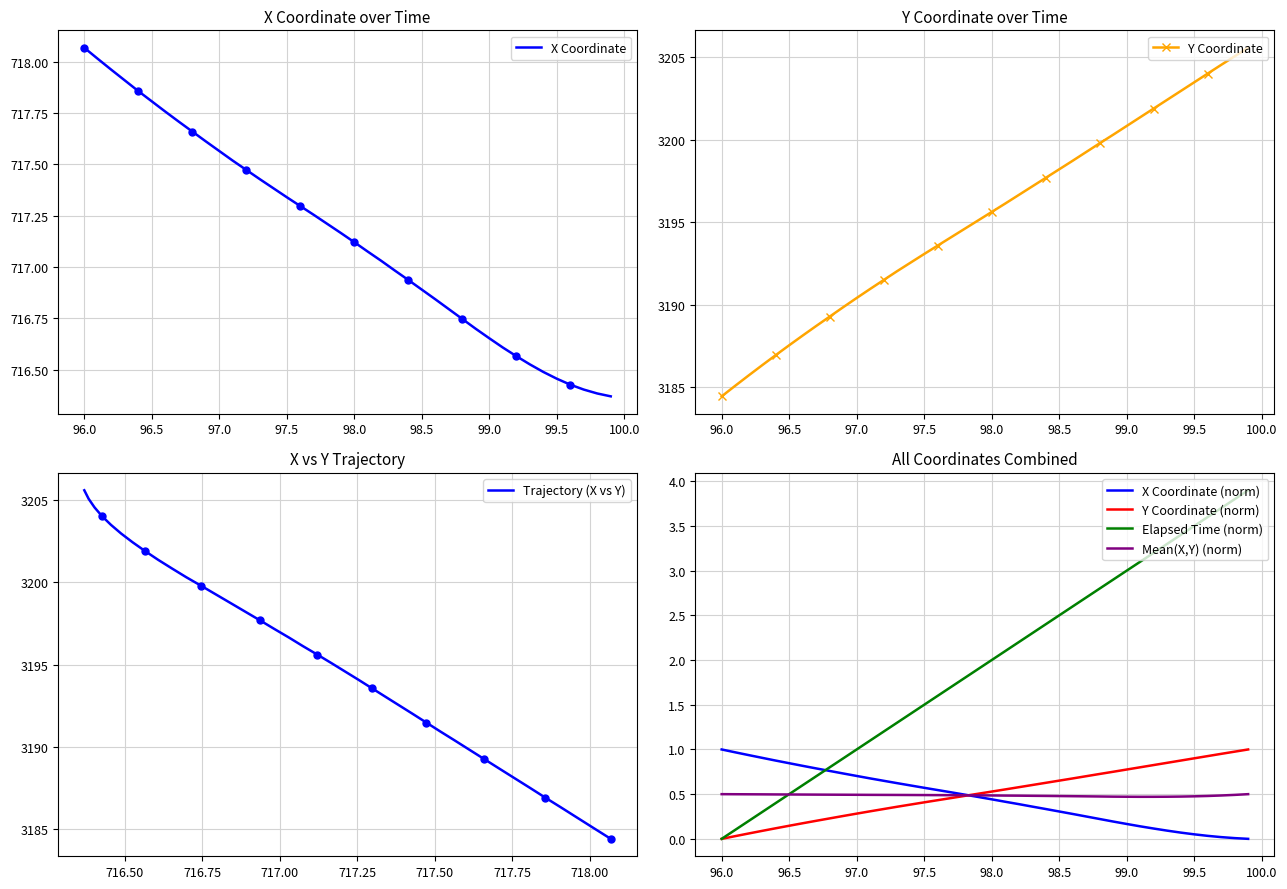

What is the difference between the highest and lowest values at 99.5?

2487.0